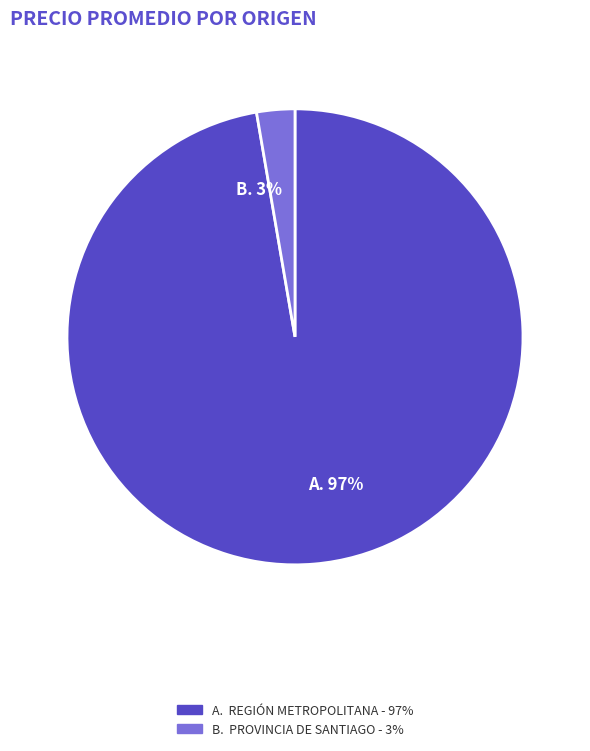

Is the sum of B. PROVINCIA DE SANTIAGO - 3% and A. REGIÓN METROPOLITANA - 97% greater than half?

Yes